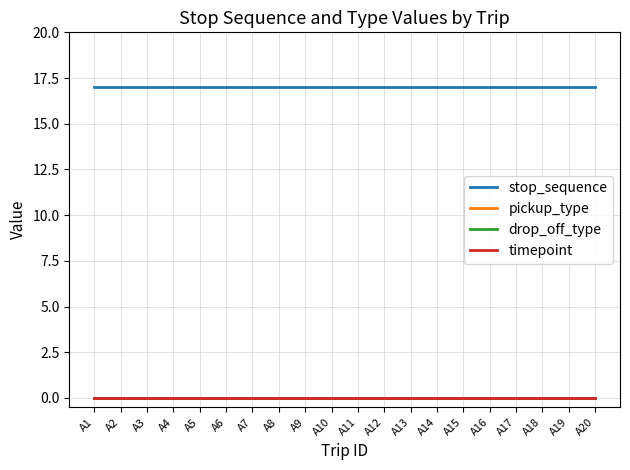

Reading right to left, extract all data points from this chart.

stop_sequence: 17	17	17	17	17	17	17	17	17	17	17	17	17	17	17	17	17	17	17	17
pickup_type: 0	0	0	0	0	0	0	0	0	0	0	0	0	0	0	0	0	0	0	0
drop_off_type: 0	0	0	0	0	0	0	0	0	0	0	0	0	0	0	0	0	0	0	0
timepoint: 0	0	0	0	0	0	0	0	0	0	0	0	0	0	0	0	0	0	0	0